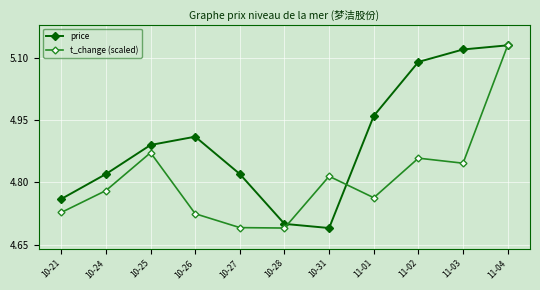

At 10-26, list the series in order from smallest to largest.

t_change (scaled), price